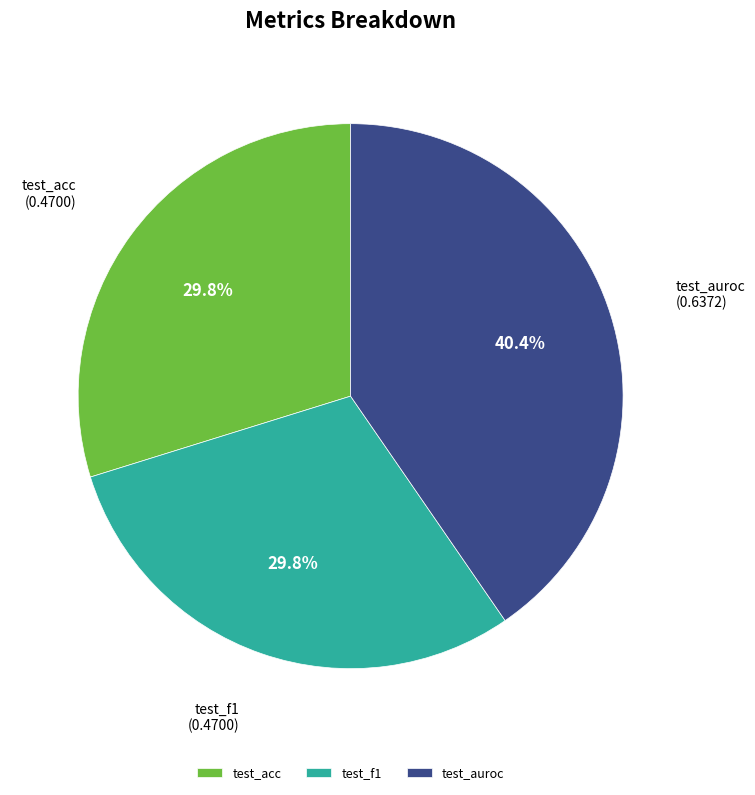

To the nearest percent, what percentage of the pie is test_acc?

30%